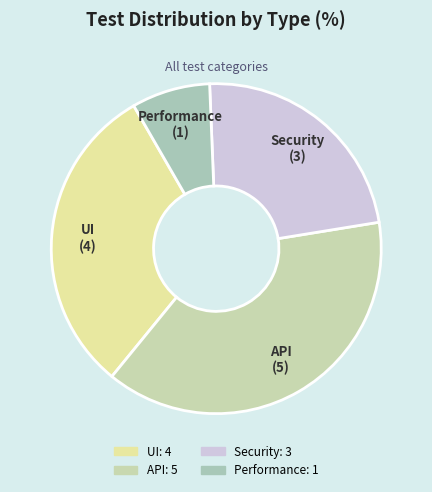

Does any single category account for the majority?

No